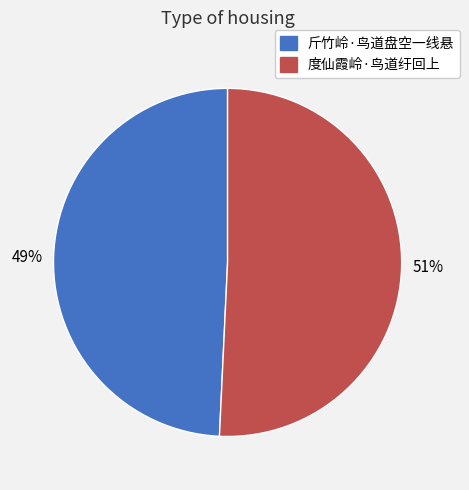

To the nearest percent, what portion does 度仙霞岭·鸟道纡回上 represent?

51%